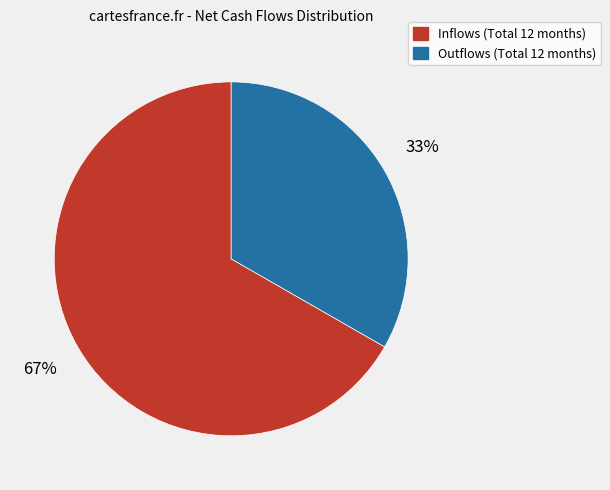

Which category accounts for the majority?

Inflows (Total 12 months)